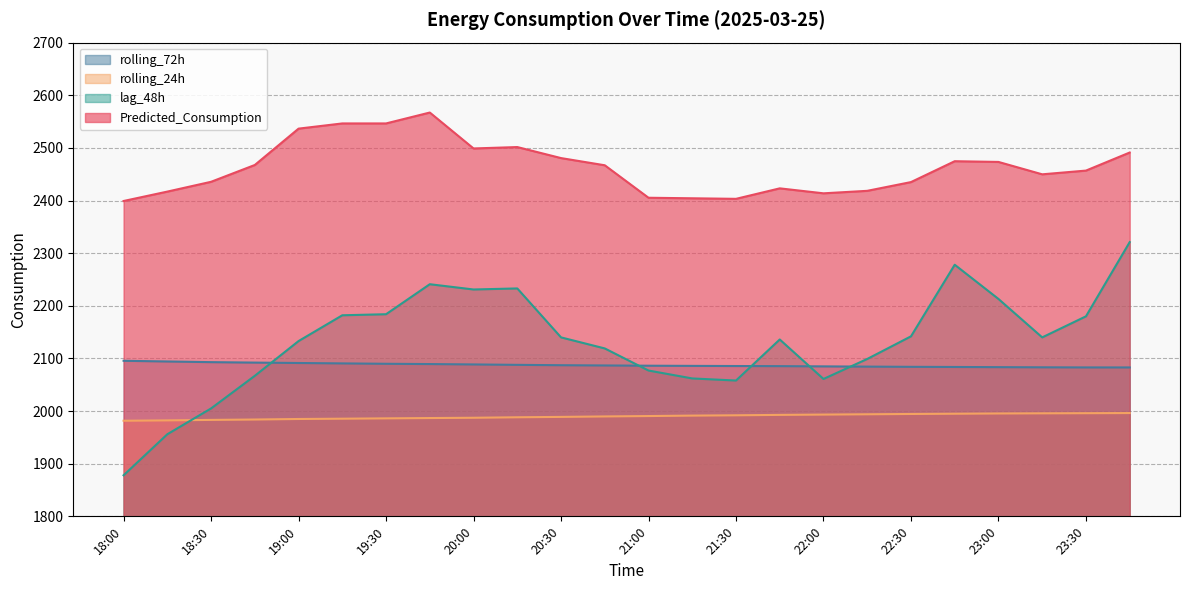

After their last crossing, which series has the higher values: lag_48h or rolling_24h?

lag_48h